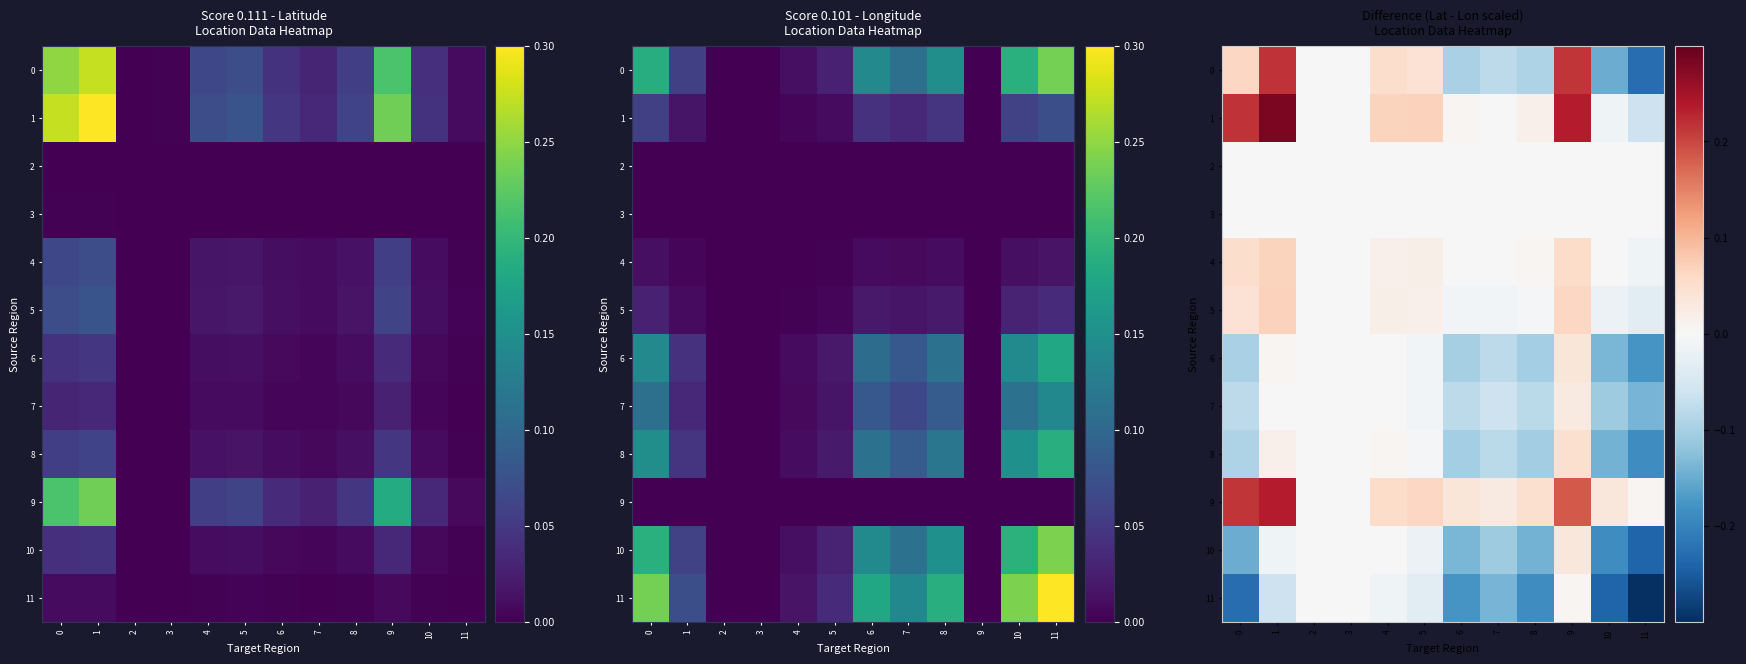

Which category has the highest value across all series?

1